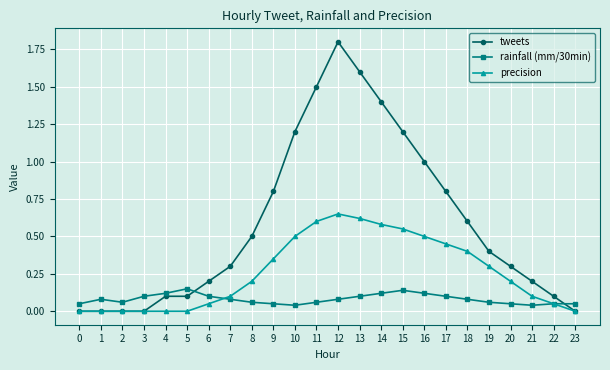

Does the chart display data point markers on the line(s)?

Yes